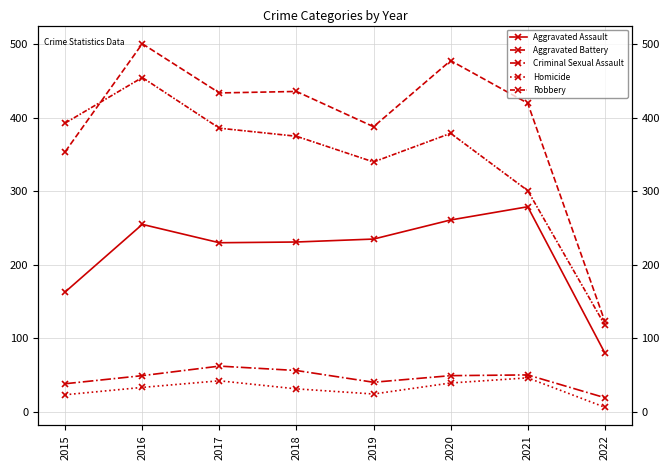

Is the value of Aggravated Battery at 2018 greater than the value of Homicide at 2022?

Yes